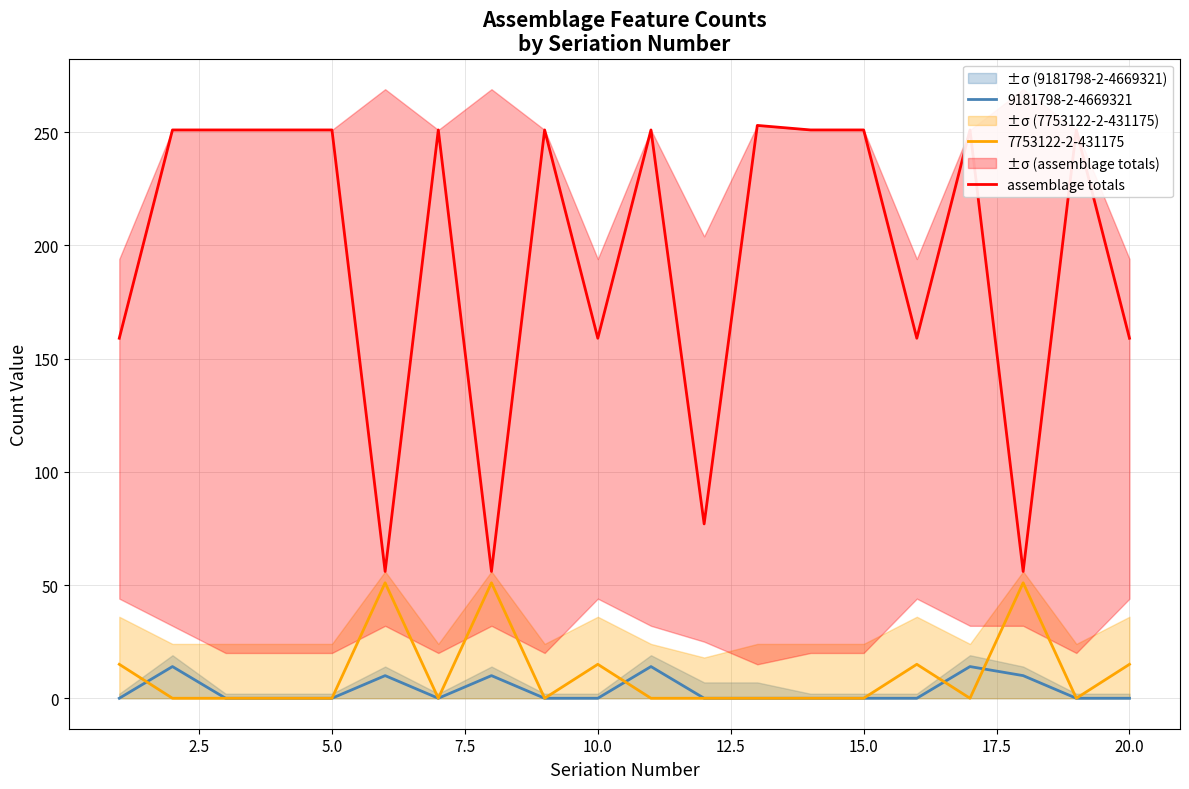

What is the sum of all values?

3895